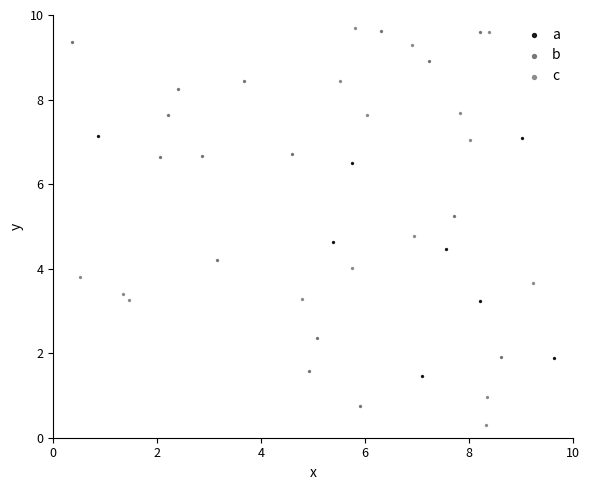

Which series has the largest Y range (max minus min)?

c